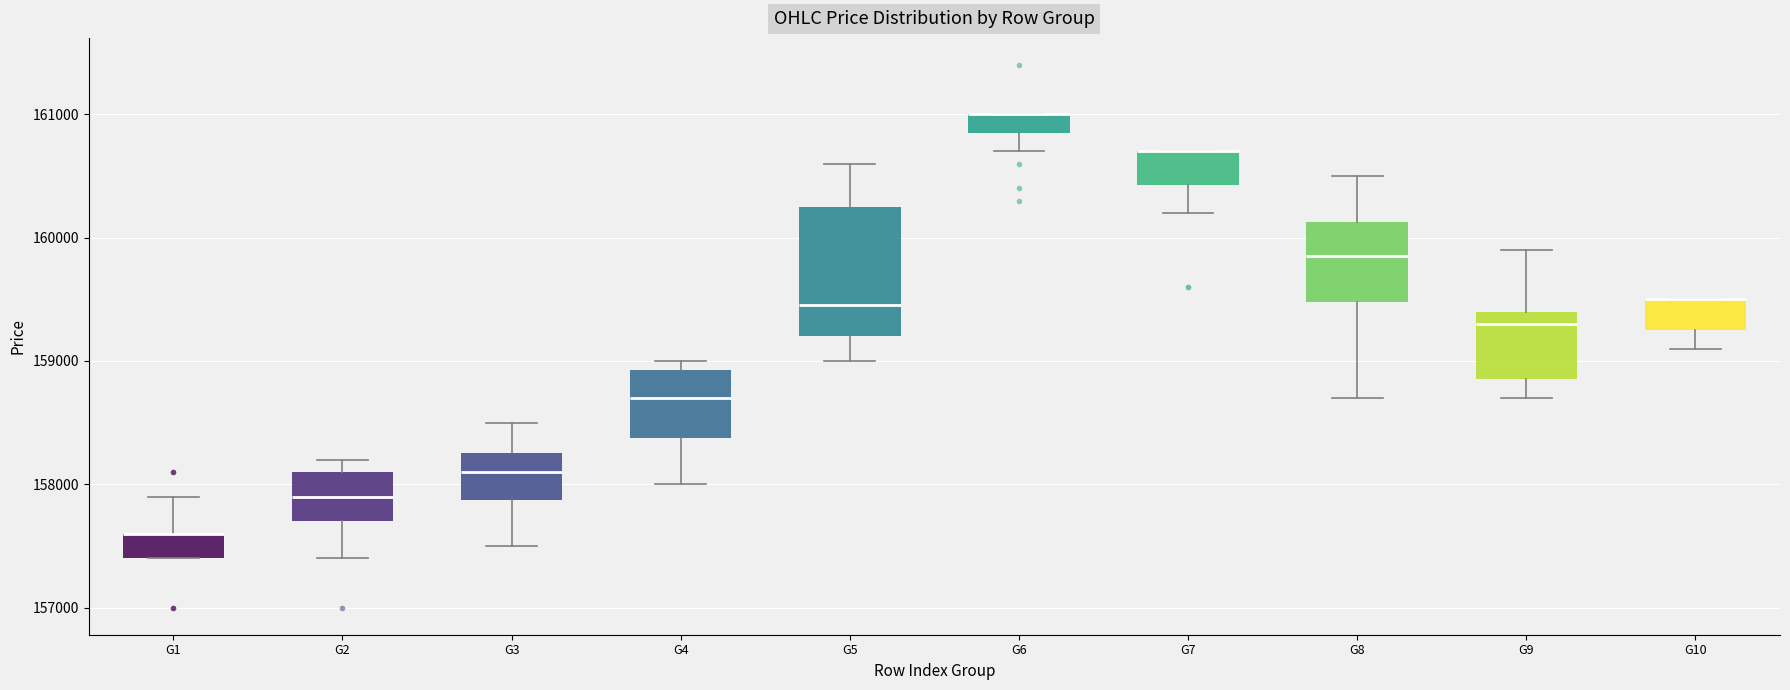

Reading left to right, transcribe this box plot: for each box, give where its median line is, the range the box spans, and where its two whiskers end, as read against the y-axis. The values are not printed on the chart, so give them approximately, as read against the axis.

G1: median 157600 (drawn on the box's upper edge), box 157400 to 157600, whiskers 157400 to 157900
G2: median 157900, box 157700 to 158100, whiskers 157400 to 158200
G3: median 158100, box 157900 to 158300, whiskers 157500 to 158500
G4: median 158700, box 158400 to 158900, whiskers 158000 to 159000
G5: median 159500, box 159200 to 160300, whiskers 159000 to 160600
G6: median 161000 (drawn on the box's upper edge), box 160900 to 161000, whiskers 160700 to 161000
G7: median 160700 (drawn on the box's upper edge), box 160400 to 160700, whiskers 160200 to 160700
G8: median 159900, box 159500 to 160100, whiskers 158700 to 160500
G9: median 159300, box 158900 to 159400, whiskers 158700 to 159900
G10: median 159500 (drawn on the box's upper edge), box 159300 to 159500, whiskers 159100 to 159500